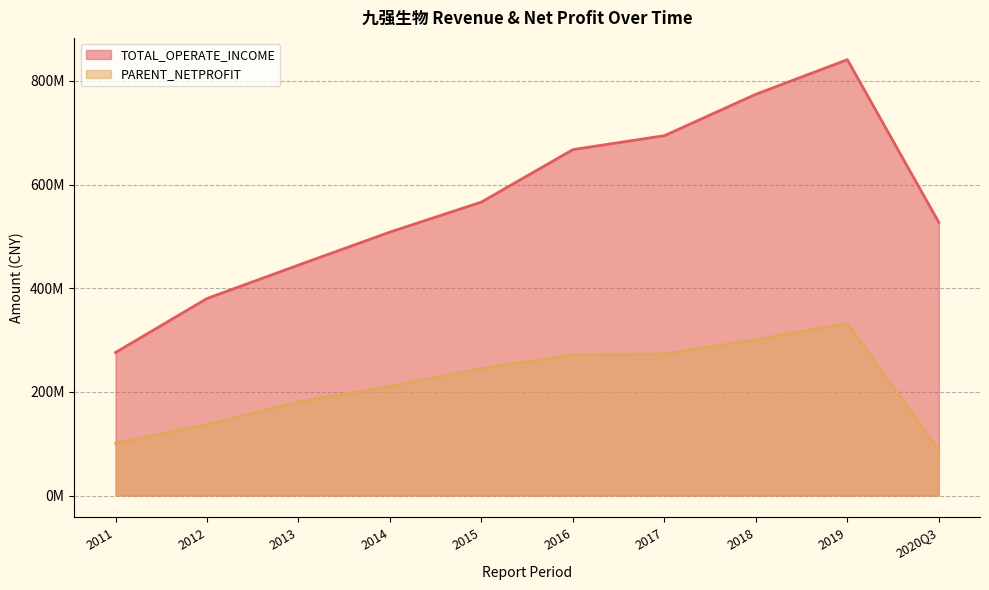

True or false: TOTAL_OPERATE_INCOME and PARENT_NETPROFIT cross at least once.

False